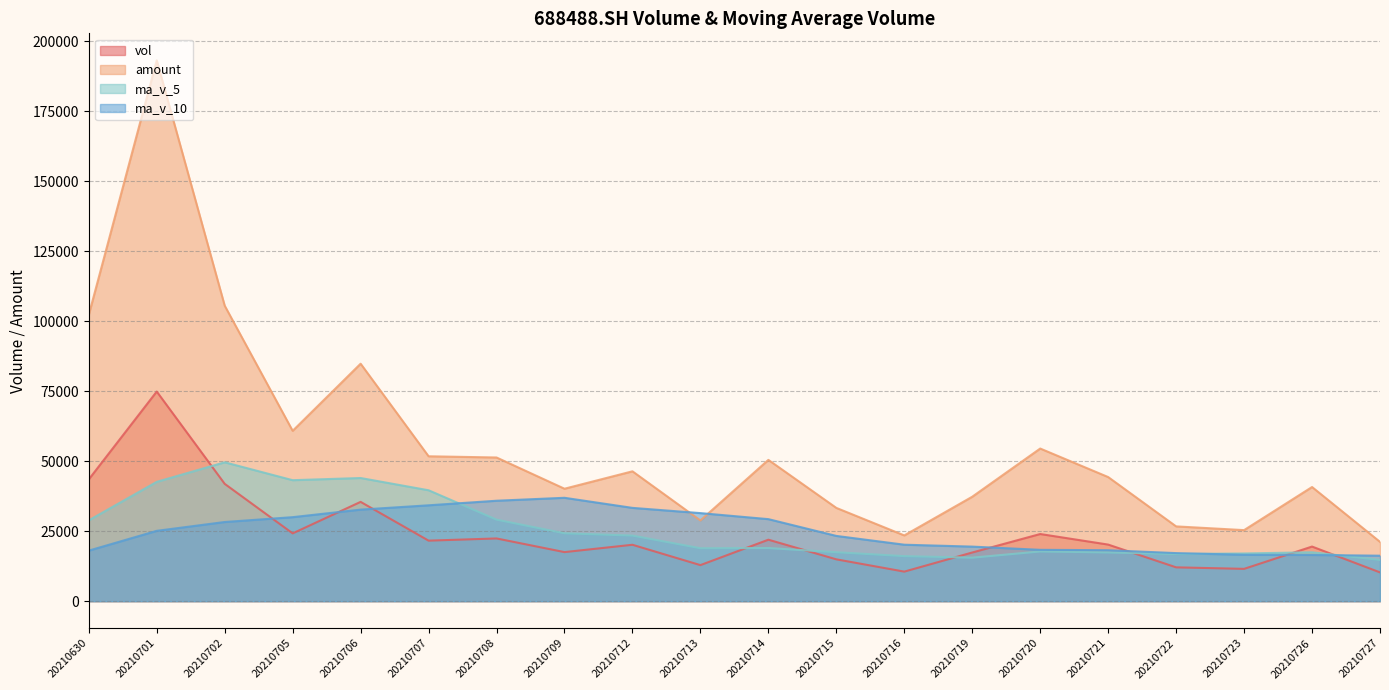

At which label does amount first exceed 46387?

20210630